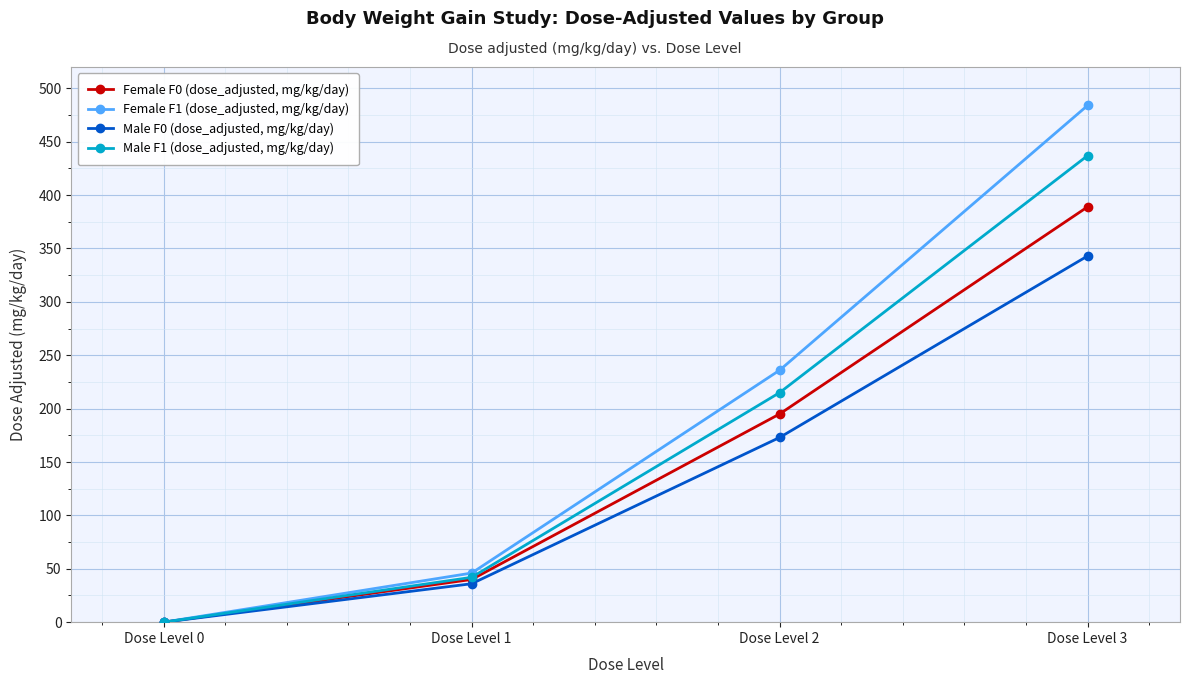

List the series in order of their peak value, highest first.

Female F1 (dose_adjusted, mg/kg/day), Male F1 (dose_adjusted, mg/kg/day), Female F0 (dose_adjusted, mg/kg/day), Male F0 (dose_adjusted, mg/kg/day)